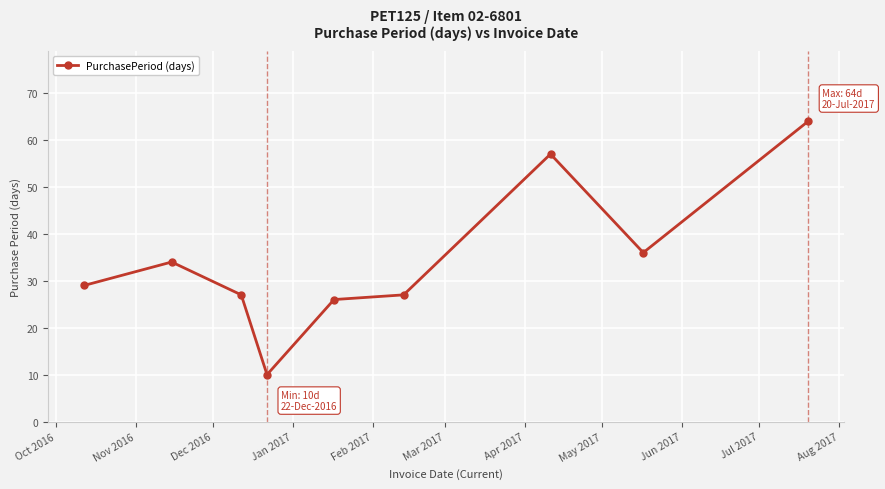

How many interior local peaks (higher than both neighbors) does the data have?

2